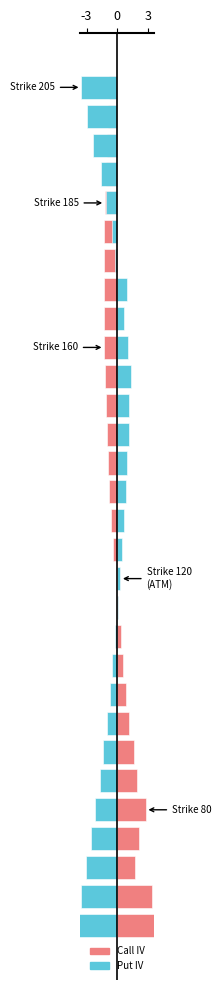

List the labels in order of value, smallest first.

205, 200, 195, 190, 185, 180, 175, 170, 165, 160, 155, 150, 145, 140, 135, 130, 125, 120, 115, 110, 105, 100, 95, 90, 85, 80, 75, 70, 65, 60